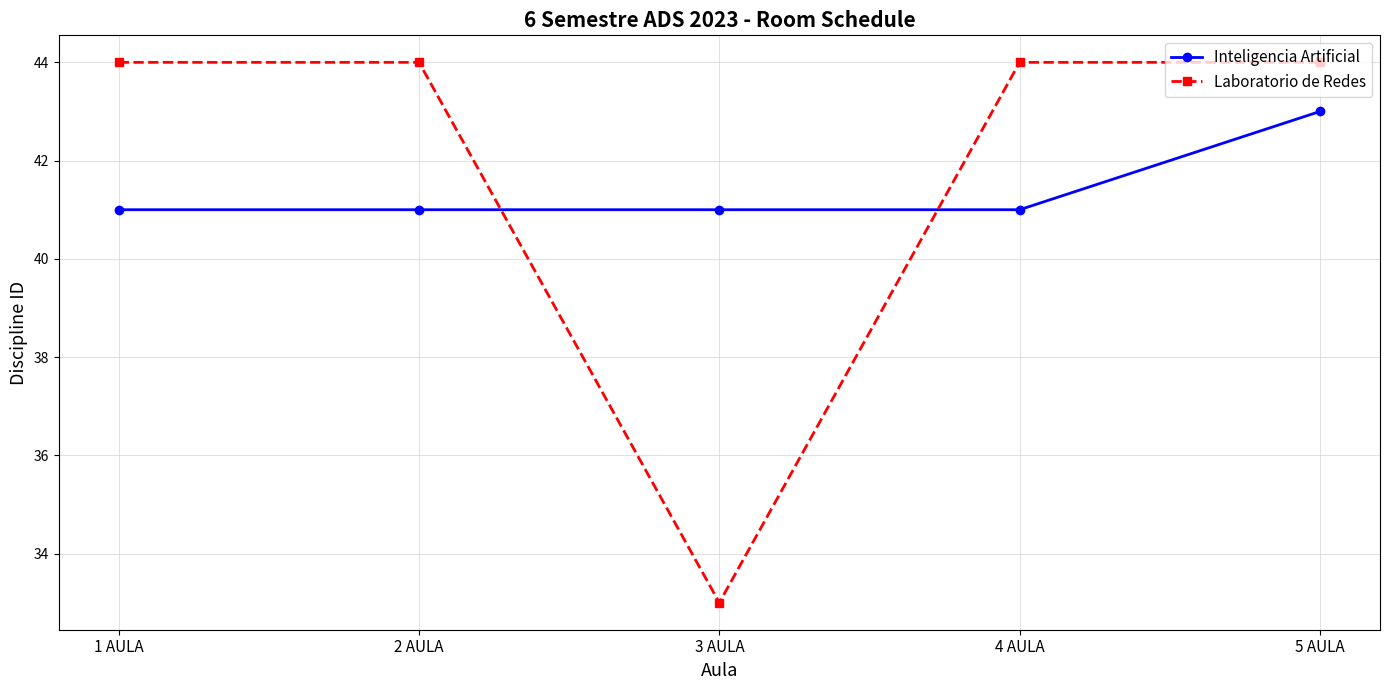

At which category is the sum across all series the highest?

5 AULA